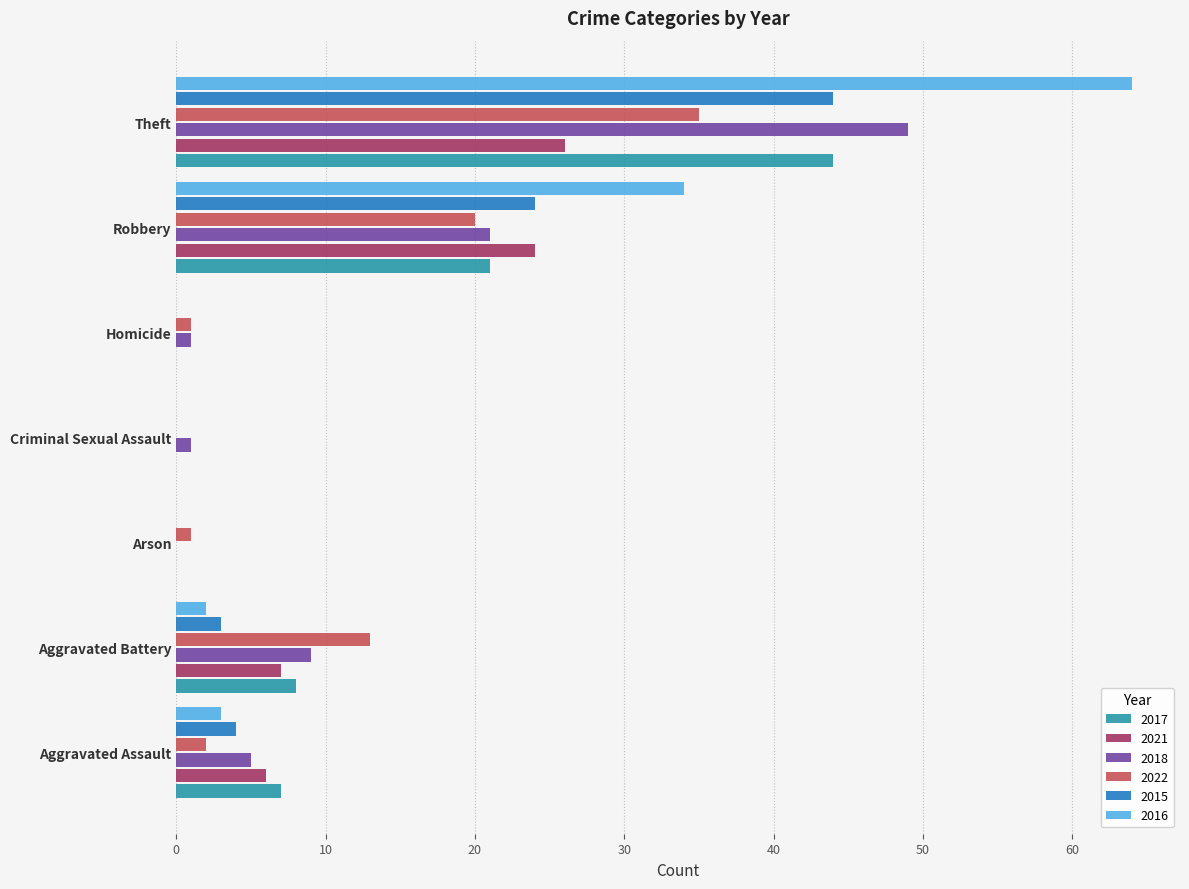

What is the sum of the 2021 values at Criminal Sexual Assault and Theft?

26